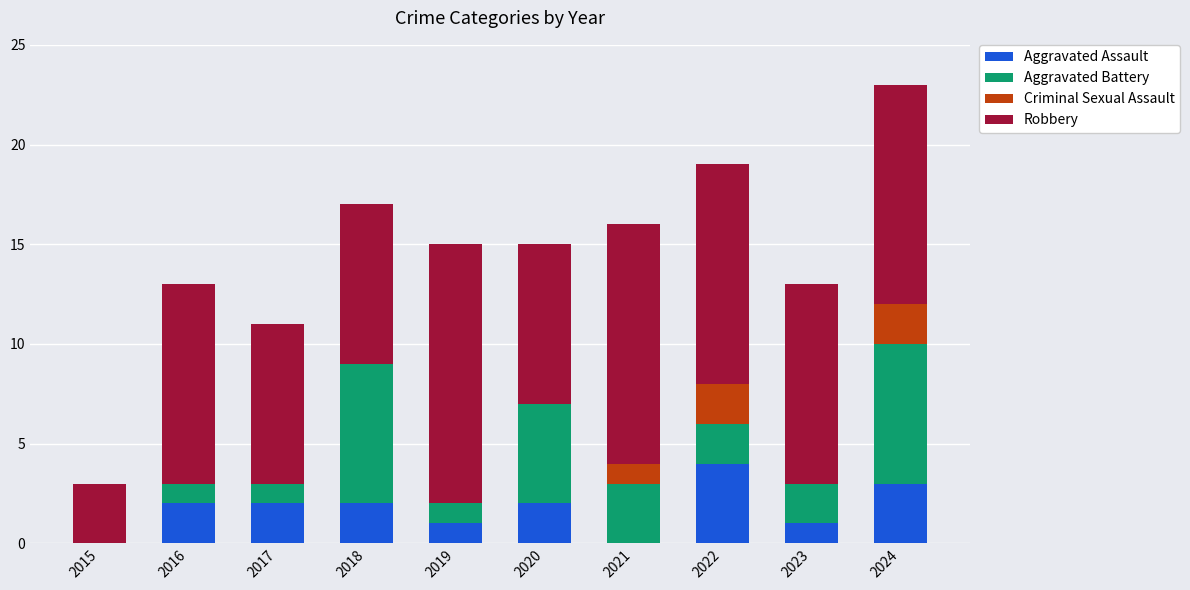

Does the chart contain stacked bars?

Yes